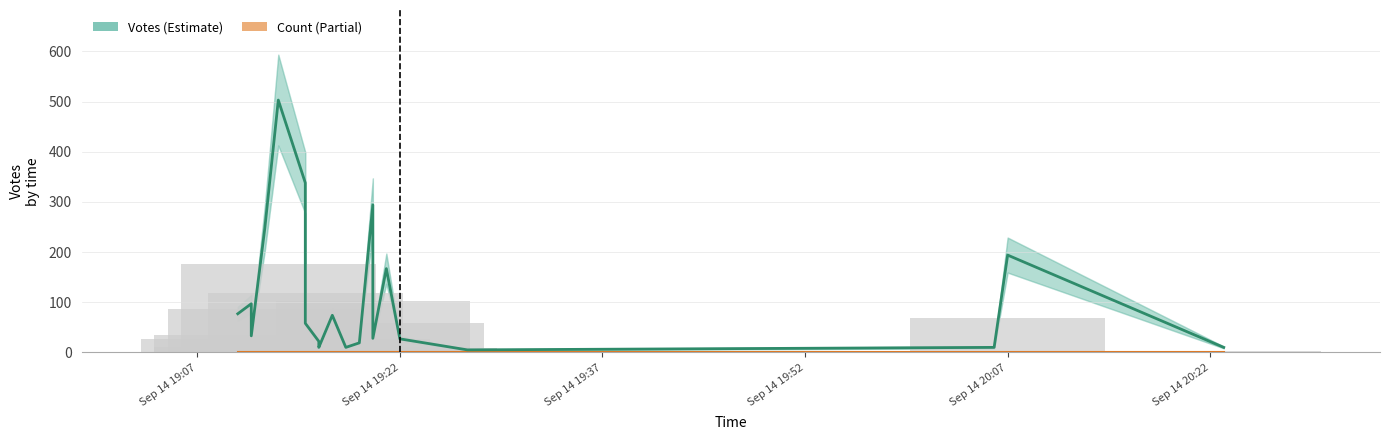

What is the sum of all Votes values?

2223